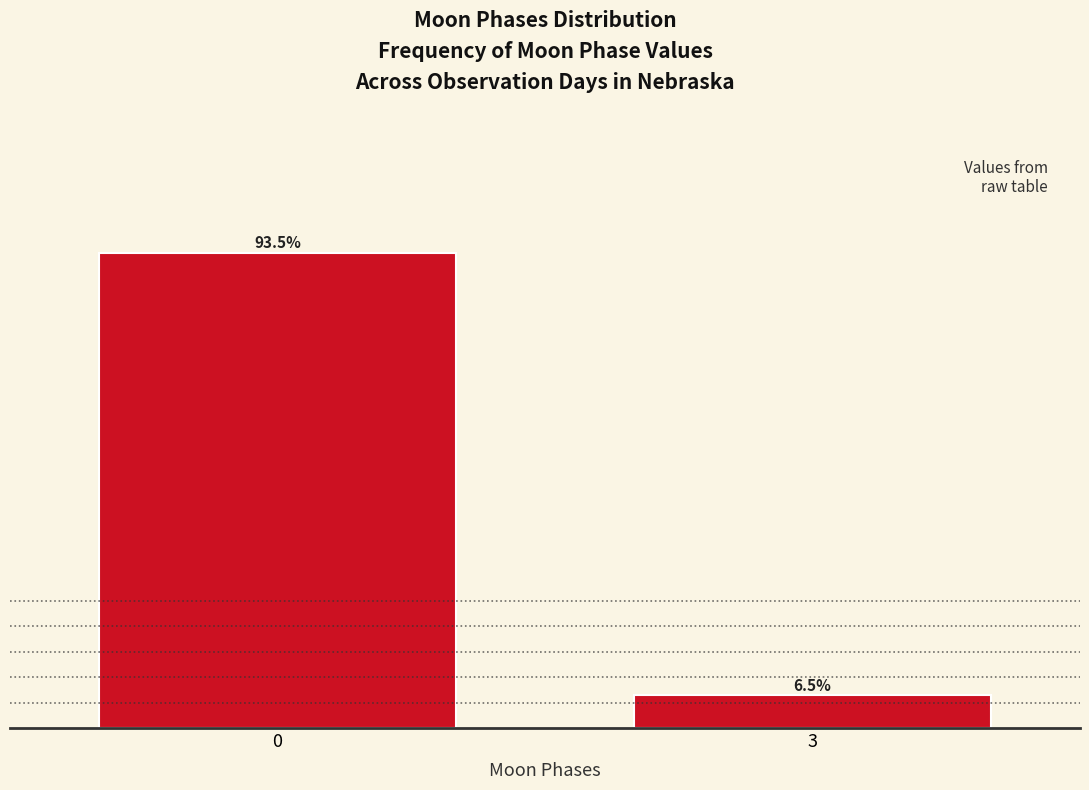

Rank the categories by value from lowest to highest.

3, 0